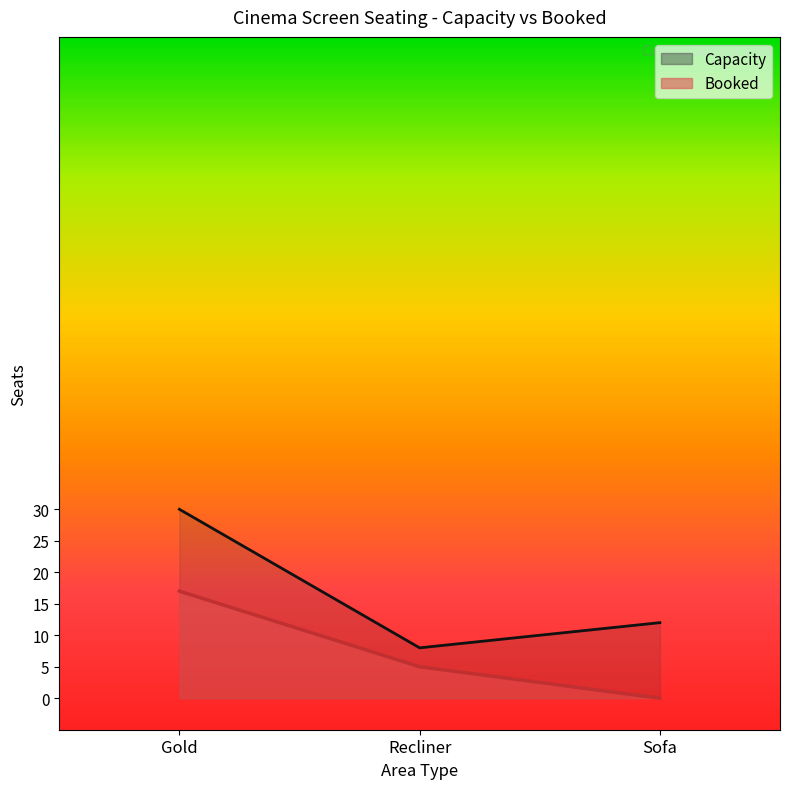

What are all the series names shown in the legend?

Booked, Capacity